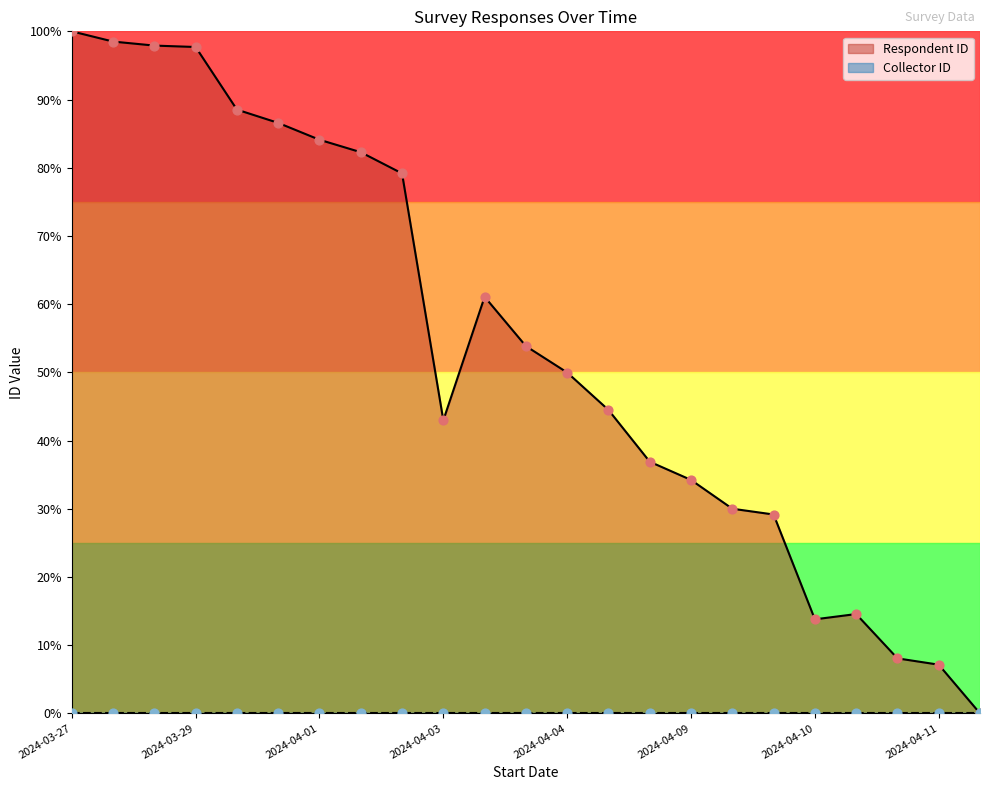

What is the highest value of the Respondent ID series?

100.0